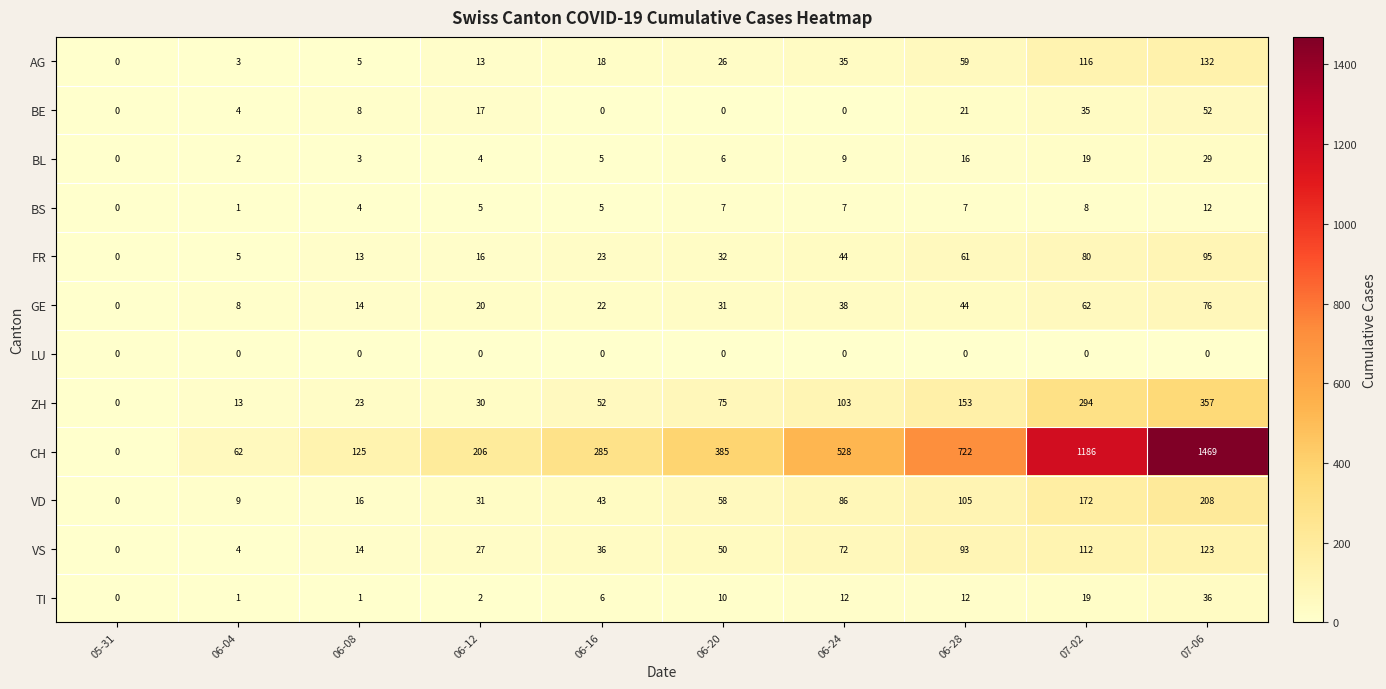

What is the difference between the maximum and minimum values in the BL series?

29